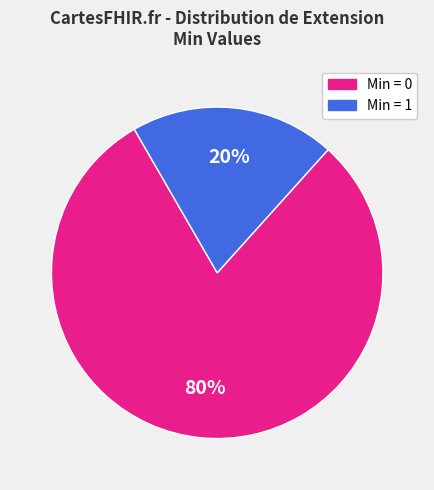

Does any single category account for the majority?

Yes